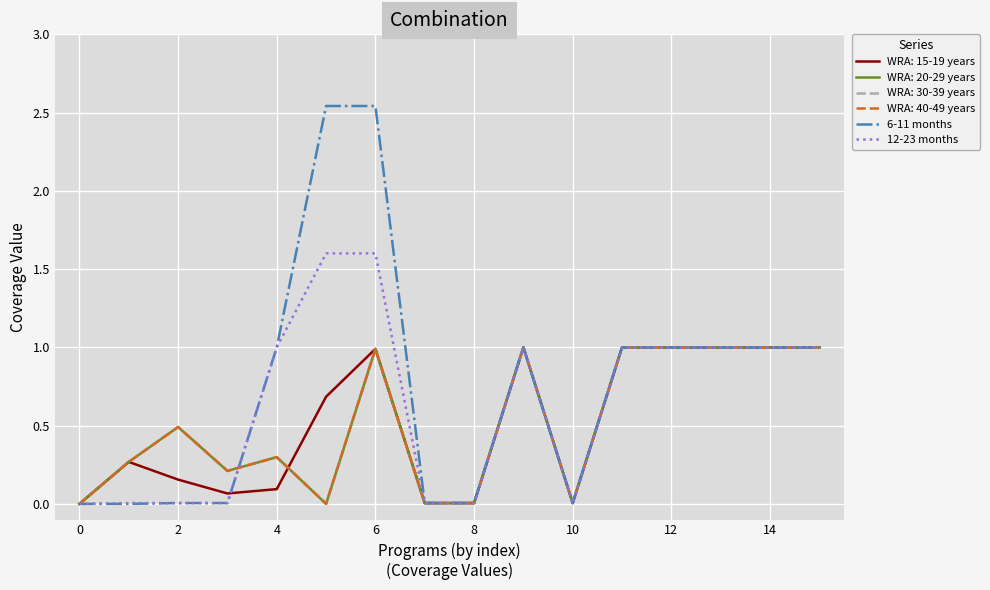

What is the value of the 12-23 months point at the 7th from the left?

1.6